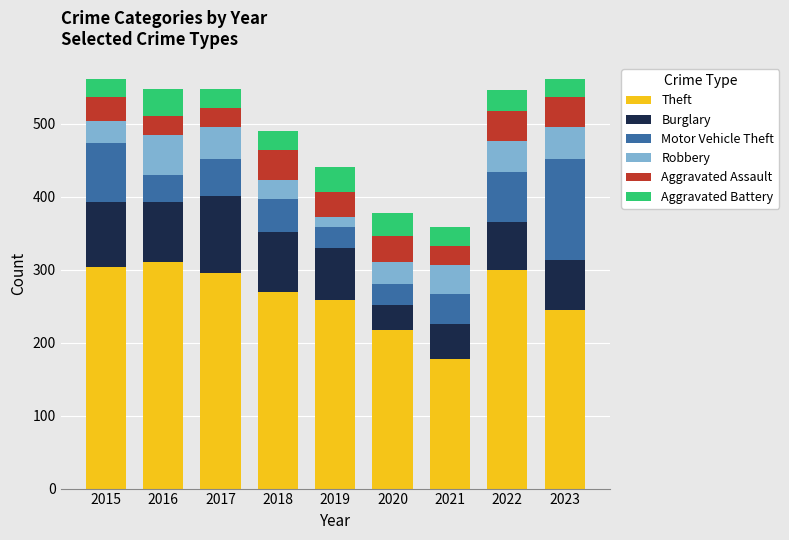

How many bars are there in total?

9